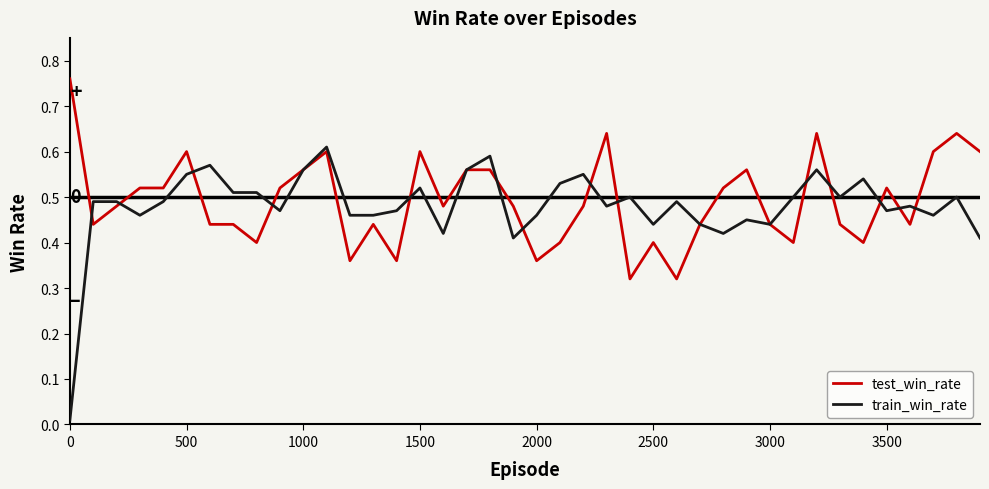

How many lines are shown in the chart?

2